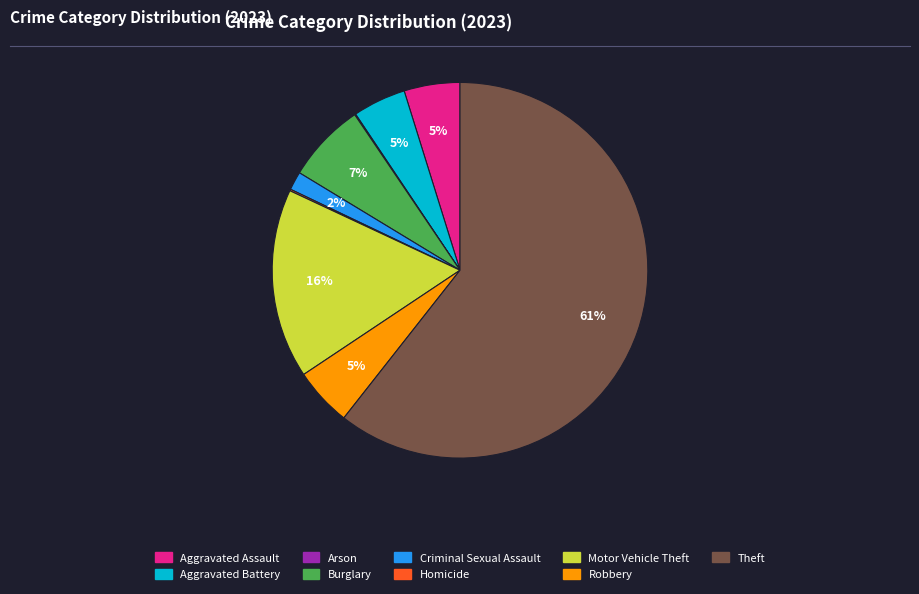

To the nearest percent, what is the combined percentage of Robbery and Criminal Sexual Assault?

7%